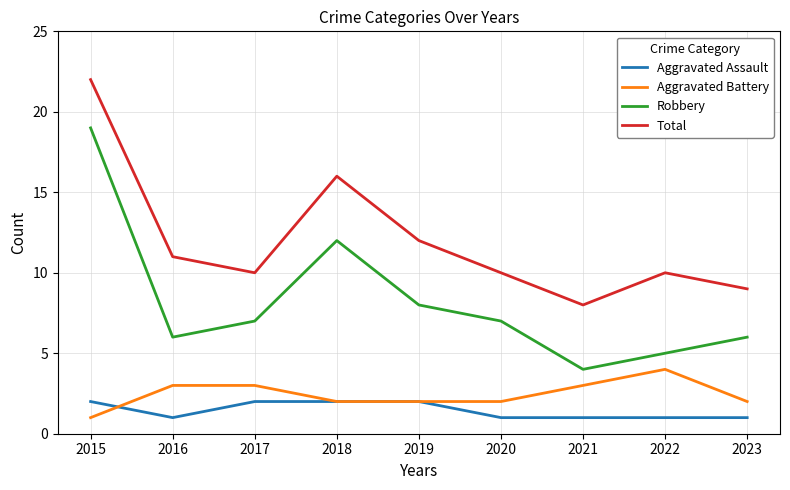

What is the difference between the Total values at 2019 and 2015?

10